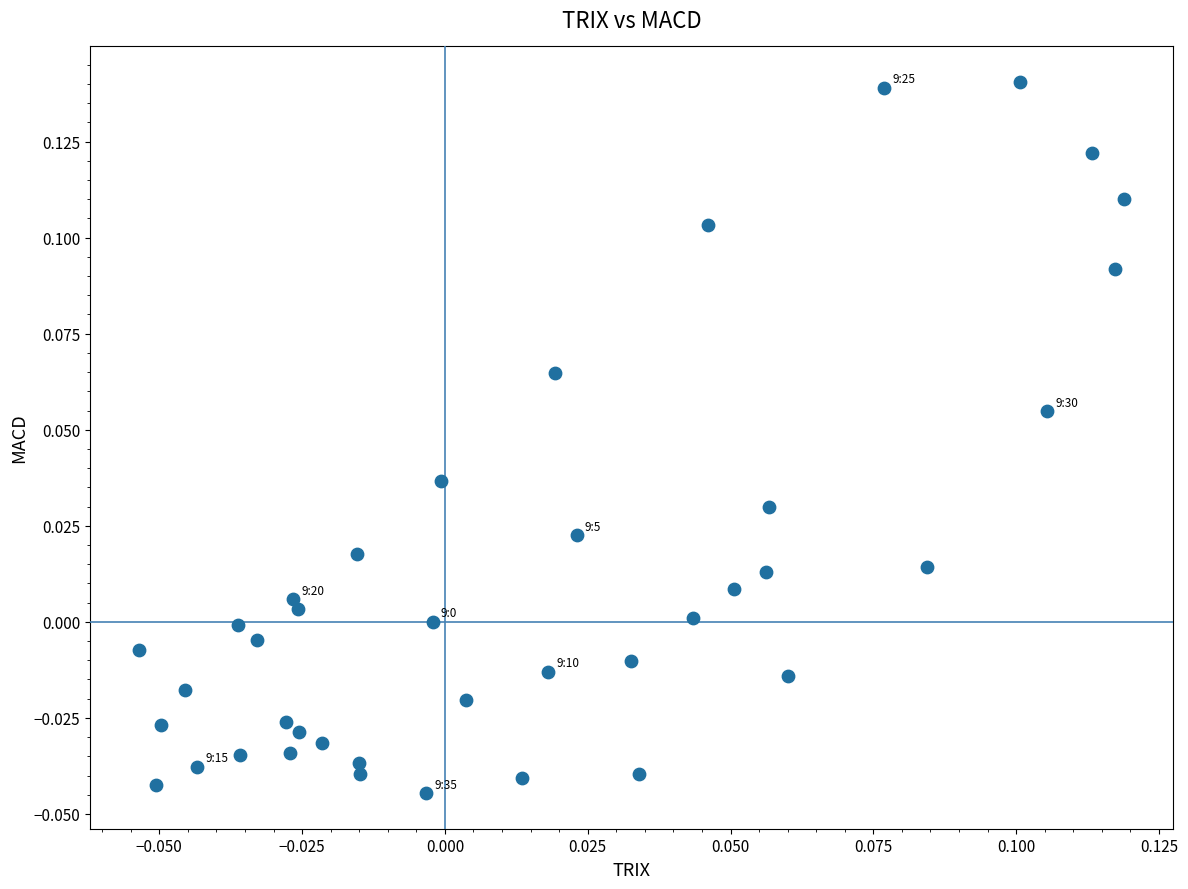

Count the number of points in this scatter plot.

40